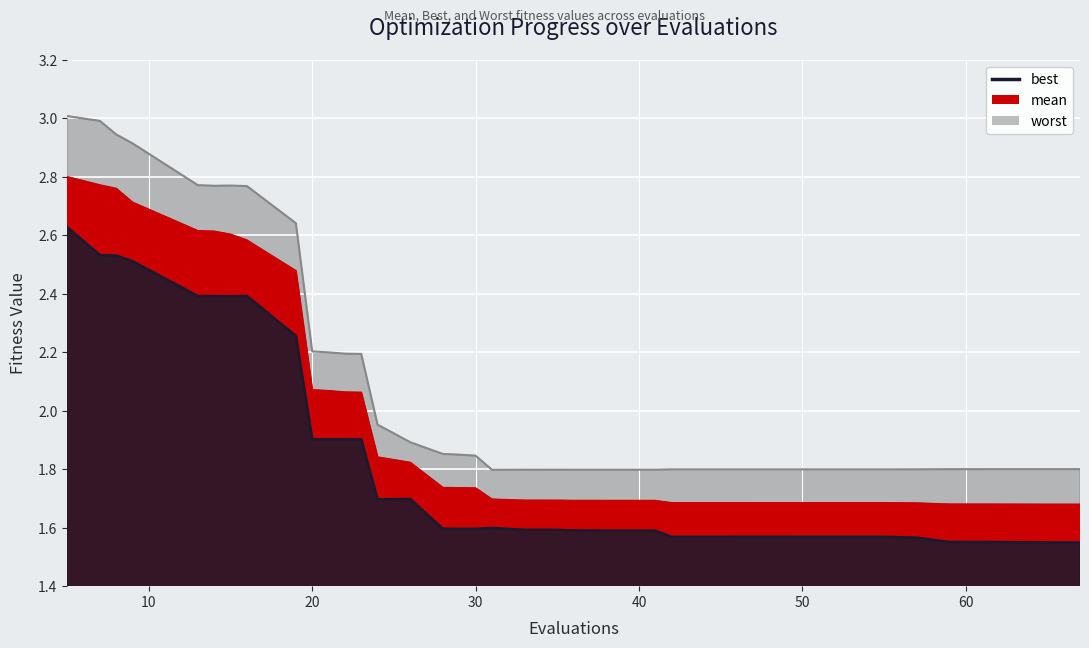

The value of worst at 49 is 1.8. True or false?

True